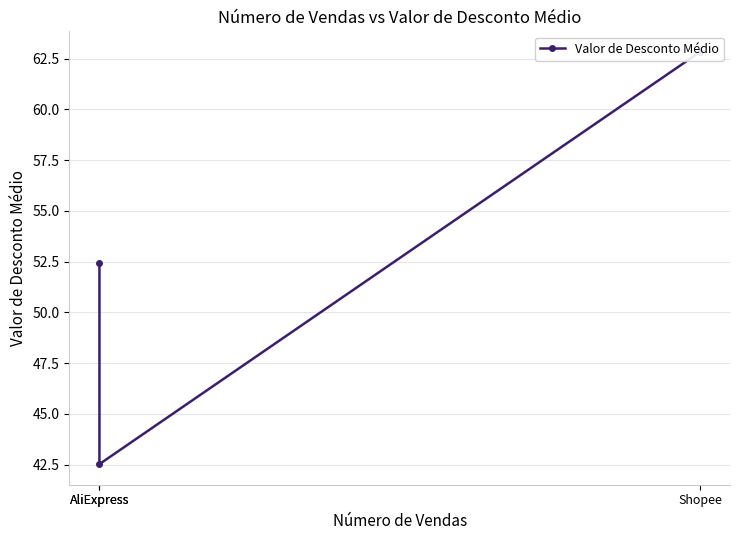

What is the label of the 3rd point from the left?

Shopee